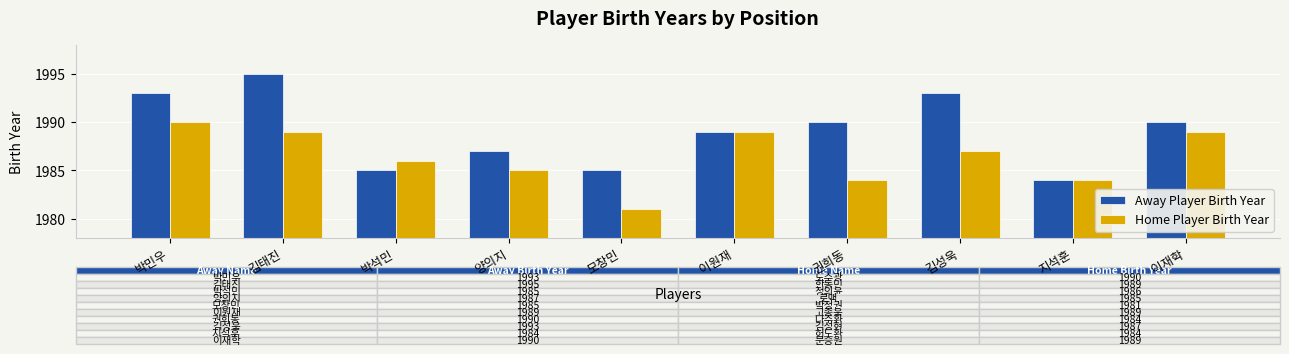

How many groups of bars are there?

10